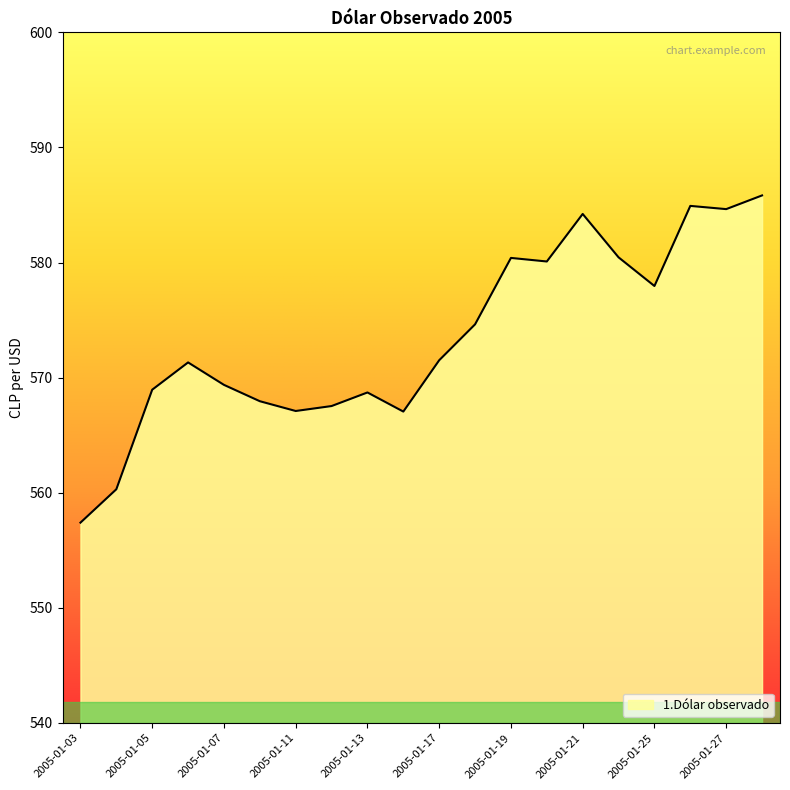

What is the smallest value displayed?

557.4